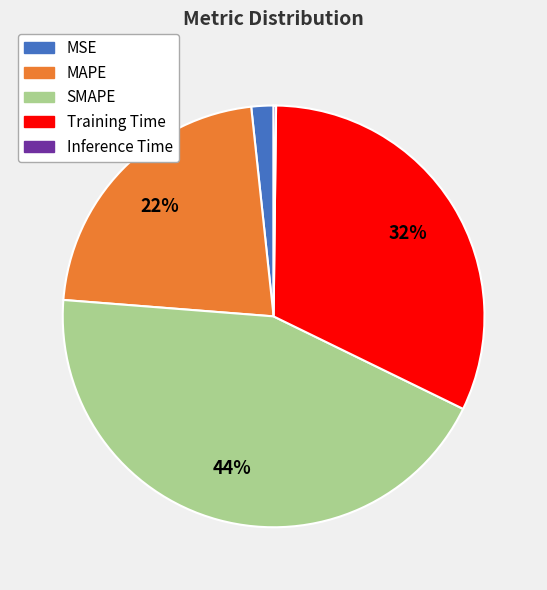

Is Training Time the majority of the pie?

No